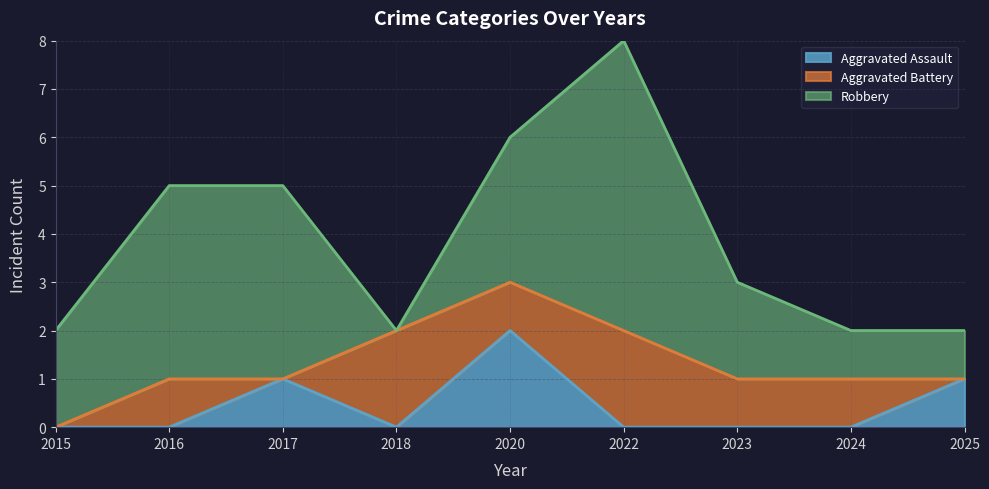

What is the value of the Robbery point at the 1st from the left?

2